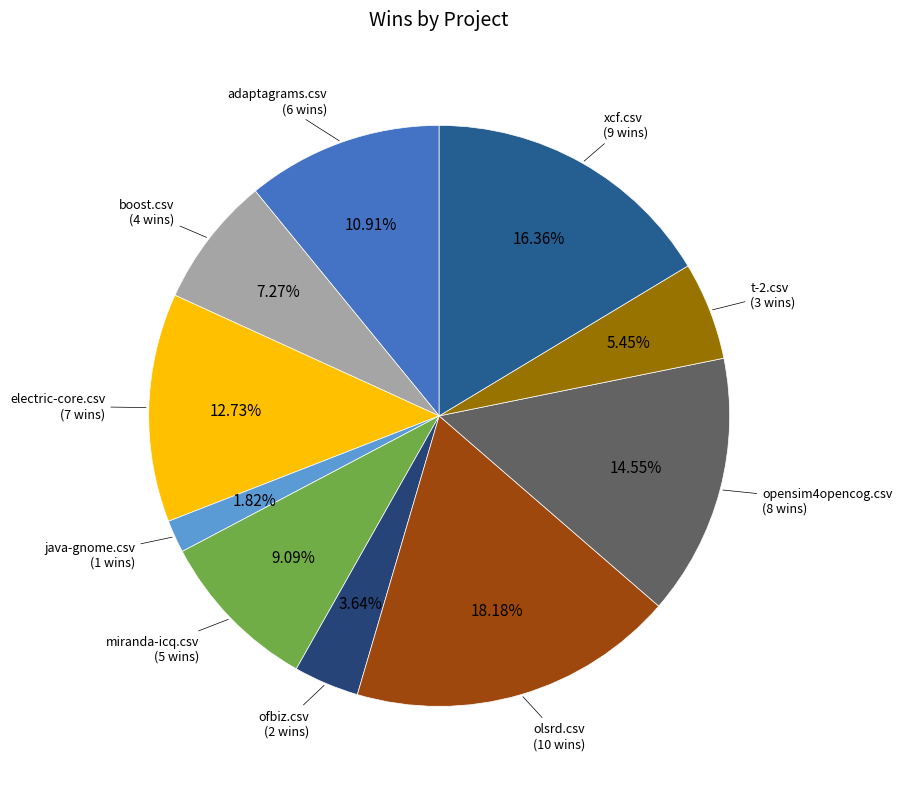

How many slices are in this pie chart?

10